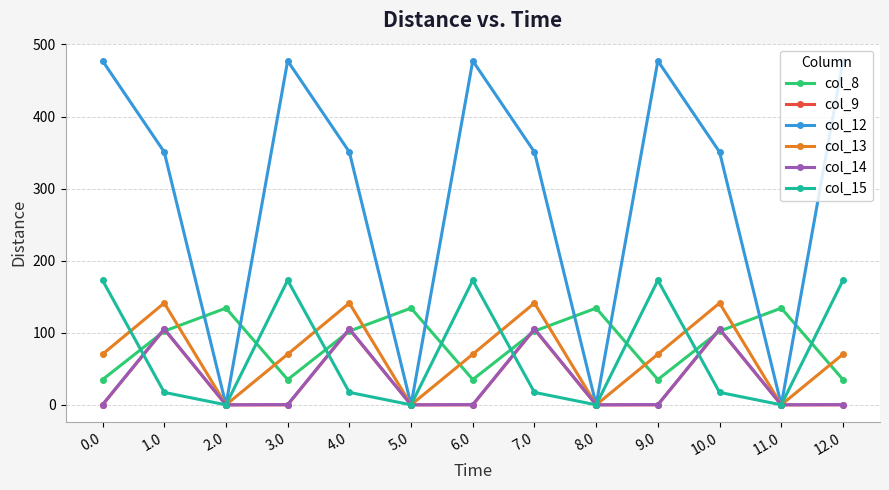

What is the sum of the col_14 values at 2.0 and 0.0?

0.3